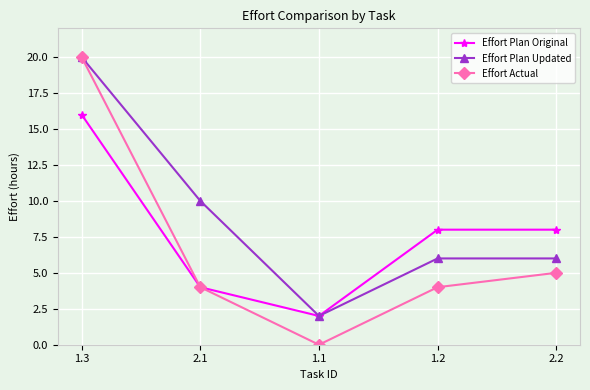

The value of Effort Plan Original at 2.1 is 6. True or false?

False